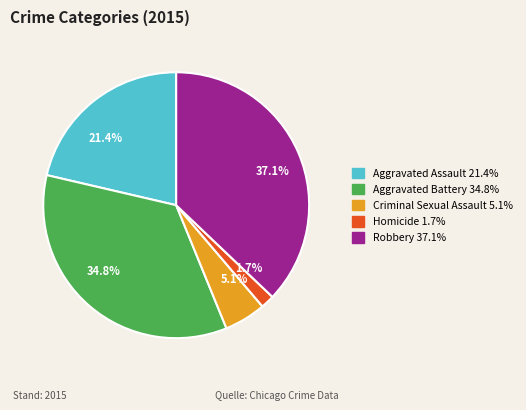

Rank the categories by value from highest to lowest.

37.1%, 34.8%, 21.4%, 5.1%, 1.7%